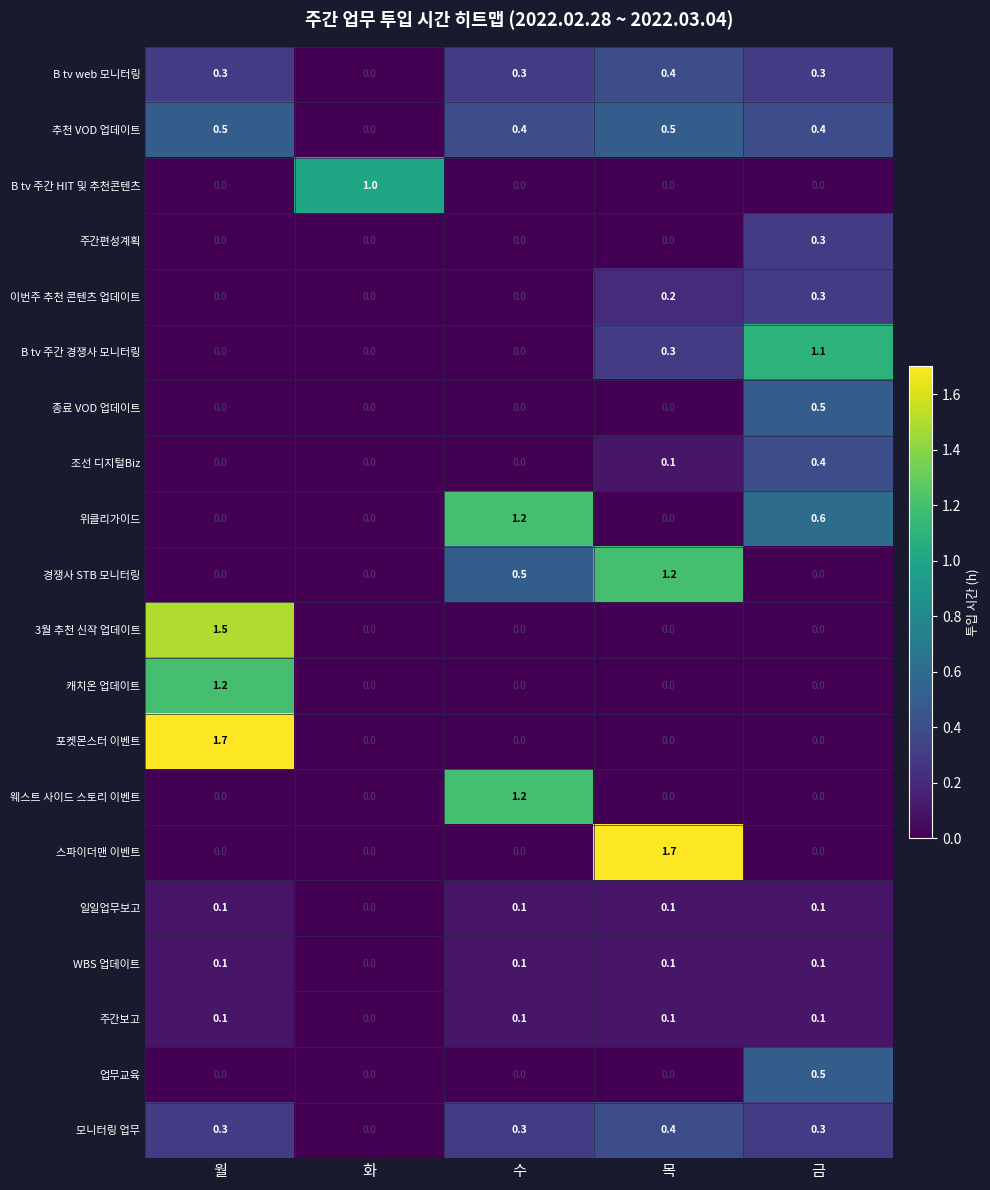

What is the greatest value displayed?

1.7